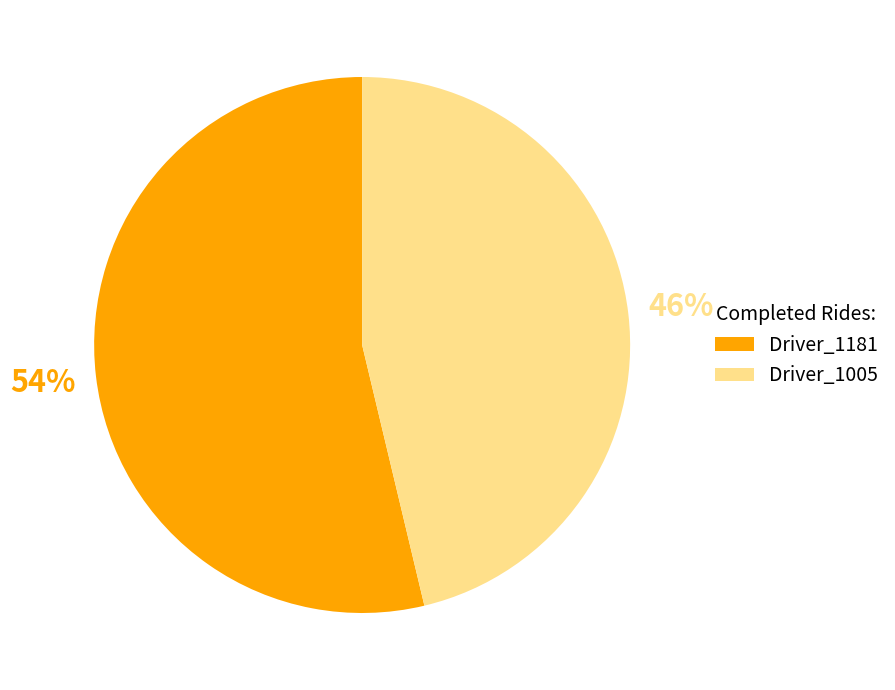

What percentage is the Driver_1005 slice, to the nearest percent?

46%